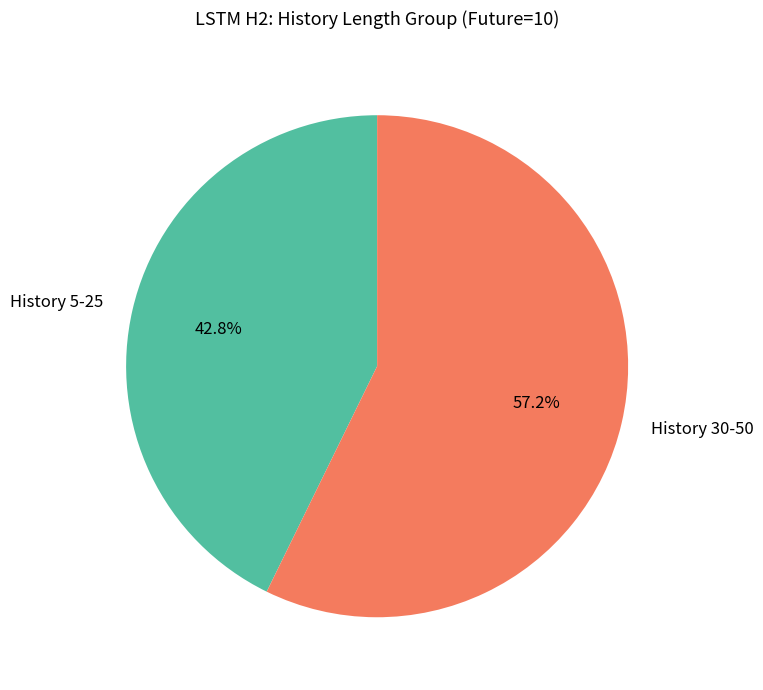

What is the smallest slice in the pie chart?

History 5-25